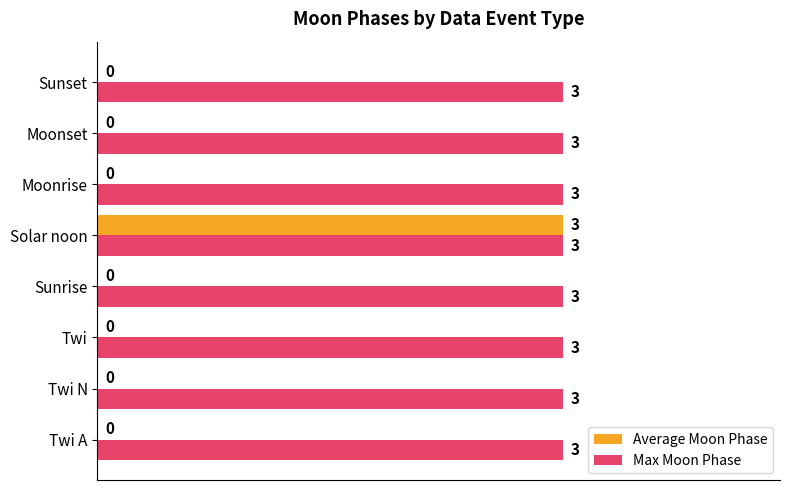

At which category is the sum across all series the highest?

Solar noon